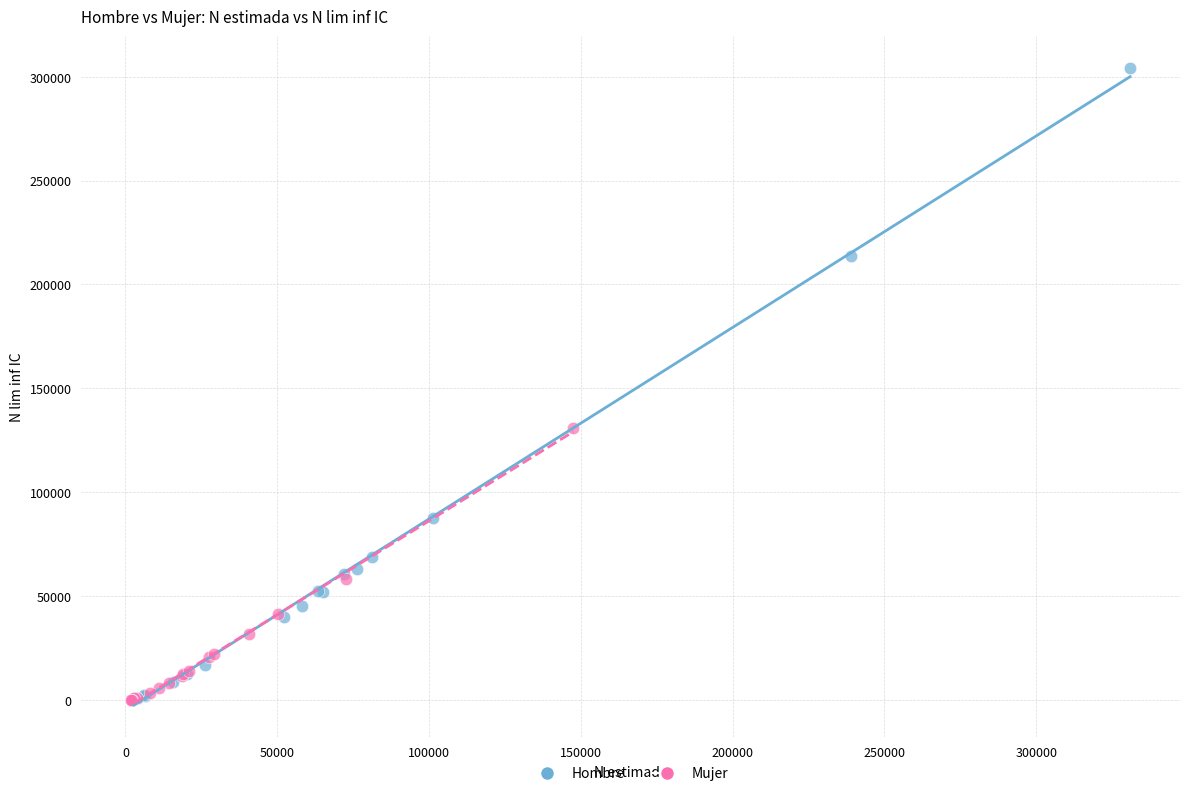

Which series reaches the maximum Y coordinate?

Hombre